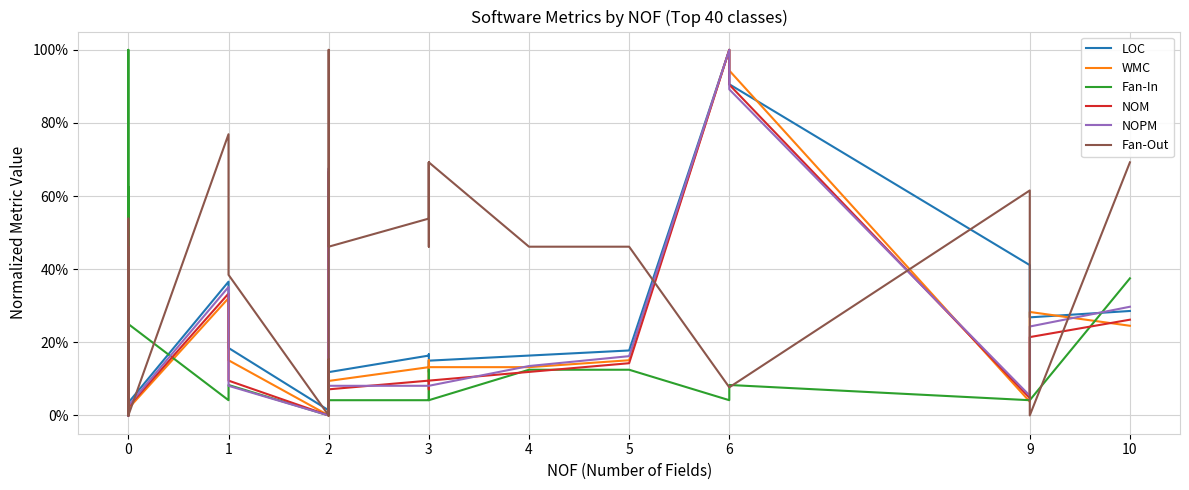

What is the average value of the WMC series?

0.2